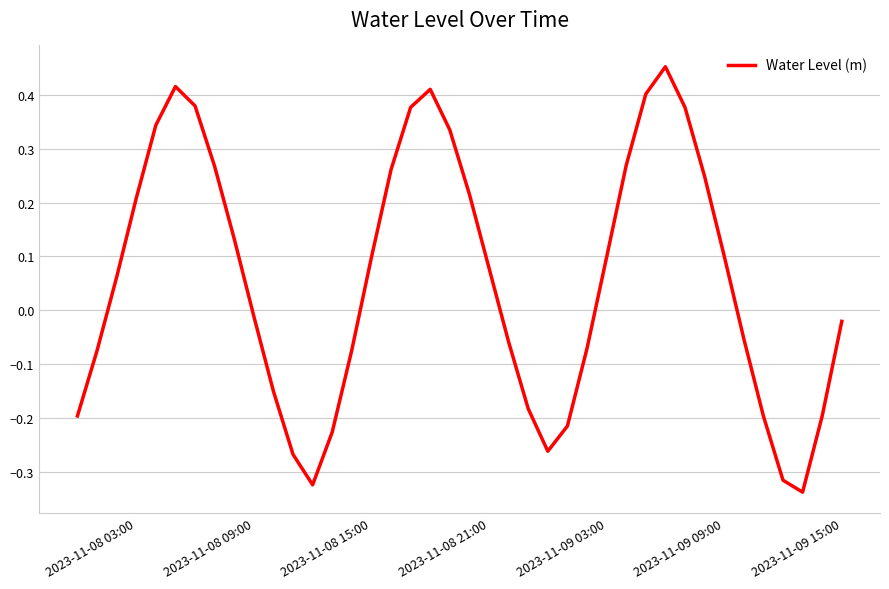

What is the difference between the maximum and minimum values?

0.8